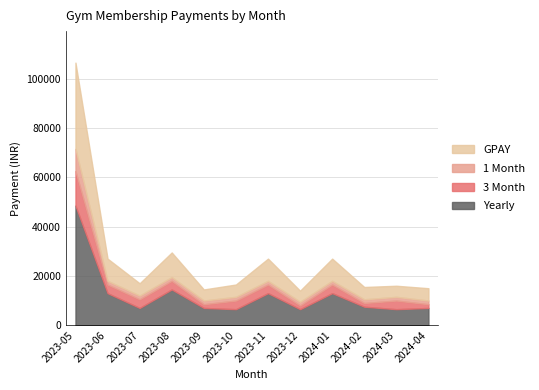

How many distinct data groups are displayed?

4